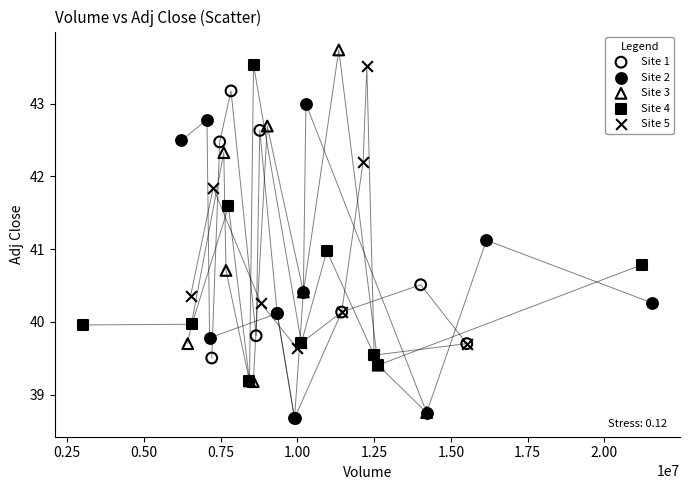

Which series reaches the maximum Y coordinate?

Site 3